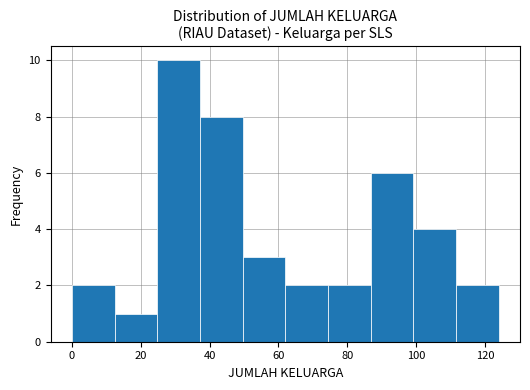

Reading left to right, list every bar in this chart as the range it spans on the x-axis followed by its height. Neither the bar edges nor the heights are printed on the chart, so give them approximately, as read against the axes.

0.0 to 12.4: 2
12.4 to 24.8: 1
24.8 to 37.2: 10
37.2 to 49.6: 8
49.6 to 62.0: 3
62.0 to 74.4: 2
74.4 to 86.8: 2
86.8 to 99.2: 6
99.2 to 111.6: 4
111.6 to 124.0: 2